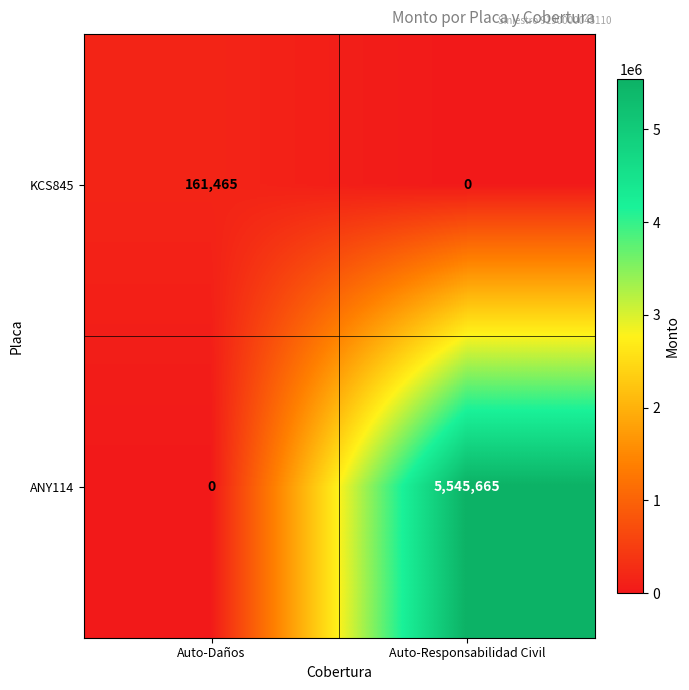

At how many categories does at least one series exceed 4778213?

1